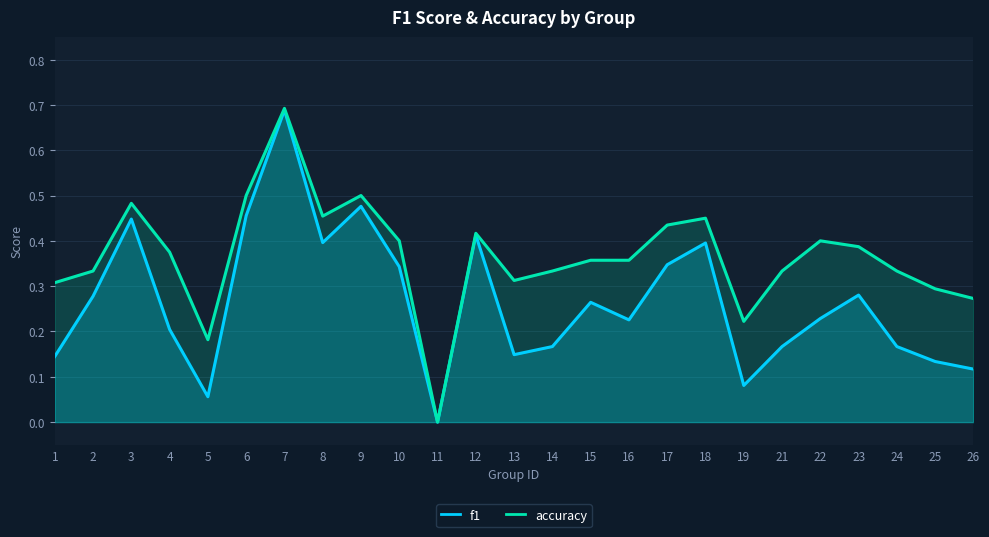

What is the sum of the accuracy values at 1 and 25?

0.6